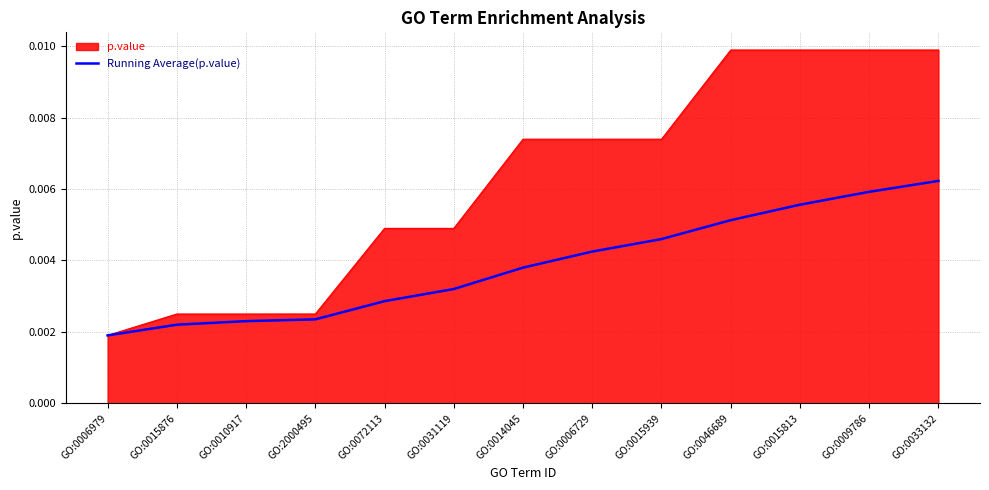

Does the chart display data point markers on the line(s)?

No